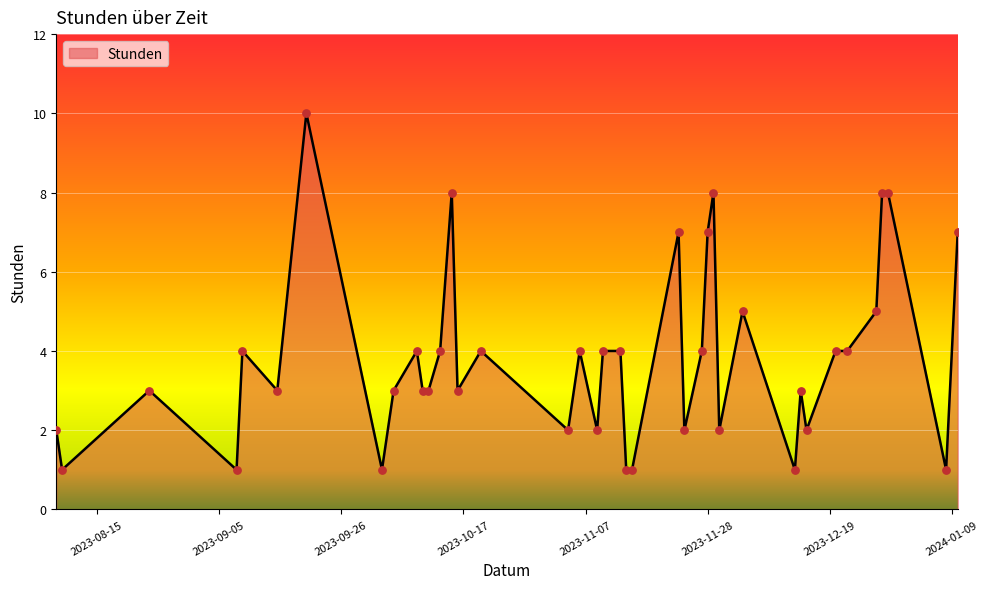

What is the maximum value shown in the chart?

10